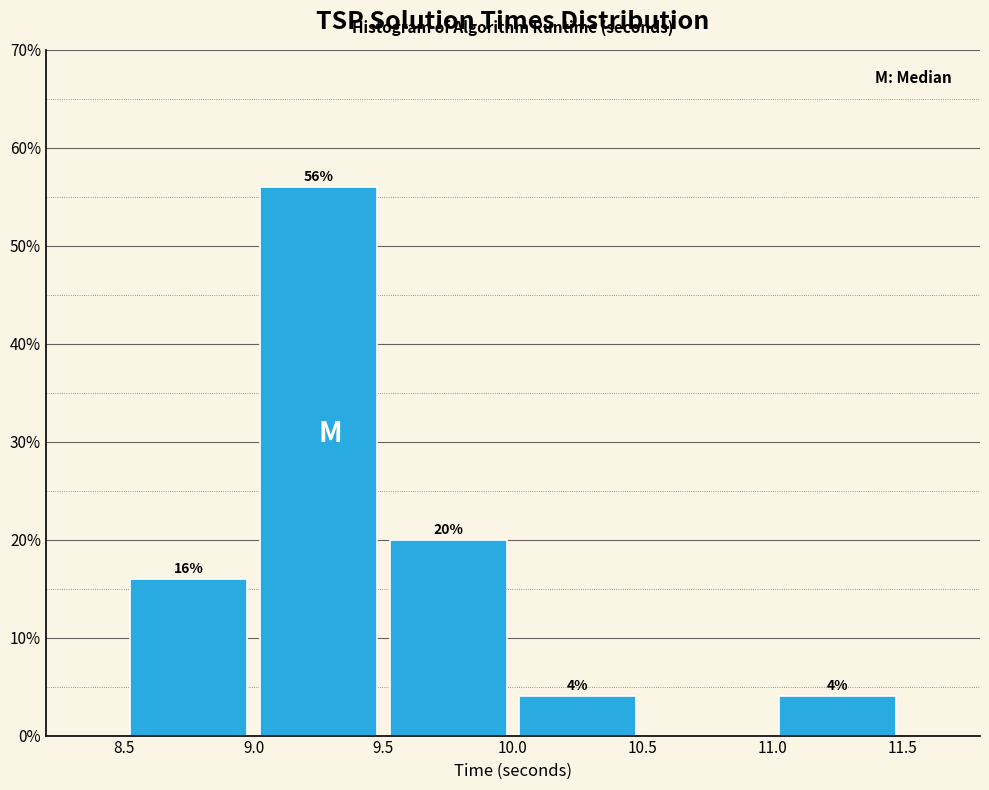

Which range on the x-axis has the tallest bar?

9.0 to 9.5